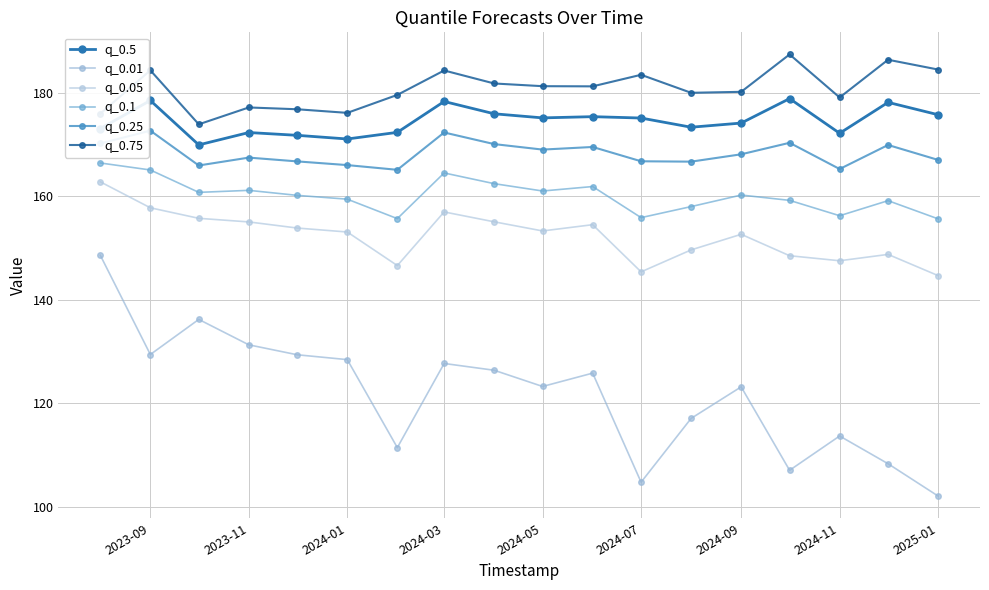

In q_0.1, how many points are lower than both neighbors (excluding endpoints)?

5